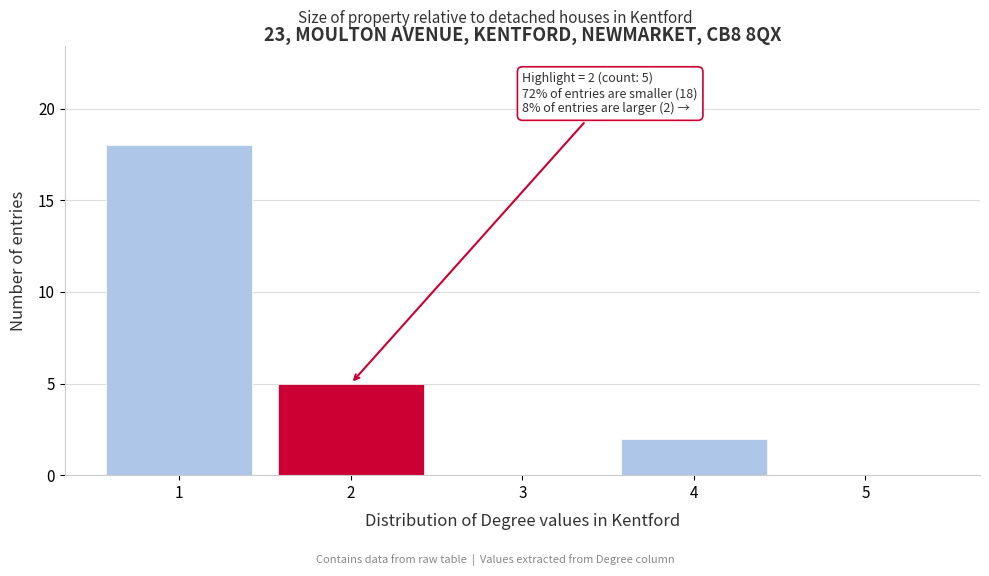

Which range on the x-axis has the tallest bar?

0.5 to 1.5